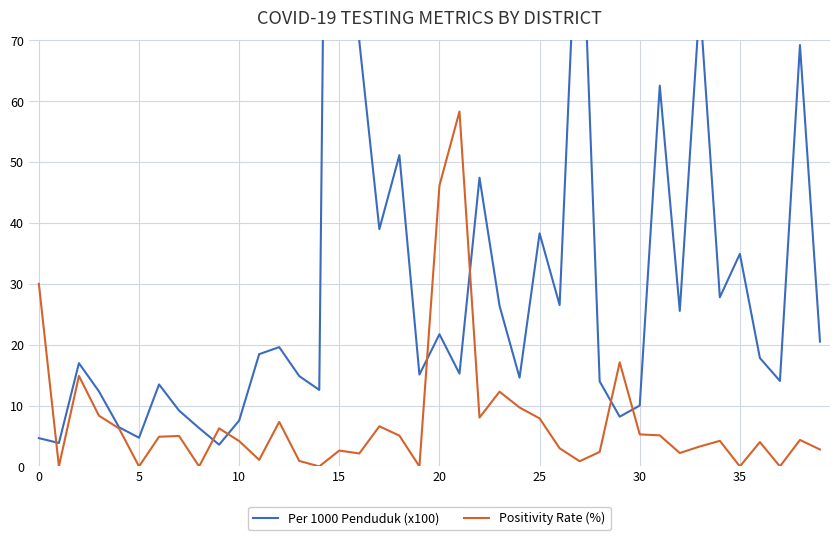

How many positive values does the Positivity Rate (%) series have?

33